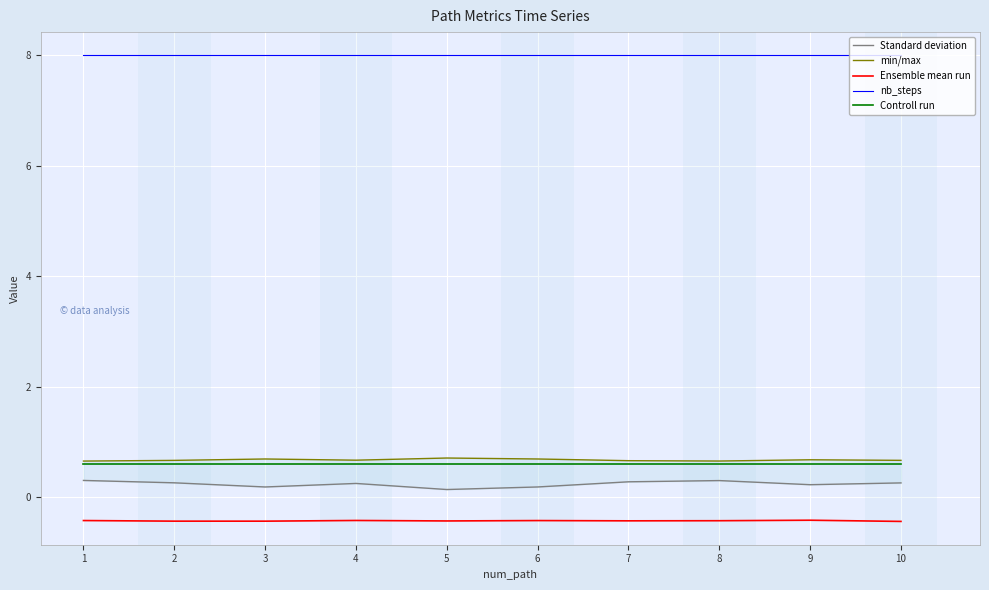

Which category has the lowest value across all series?

10